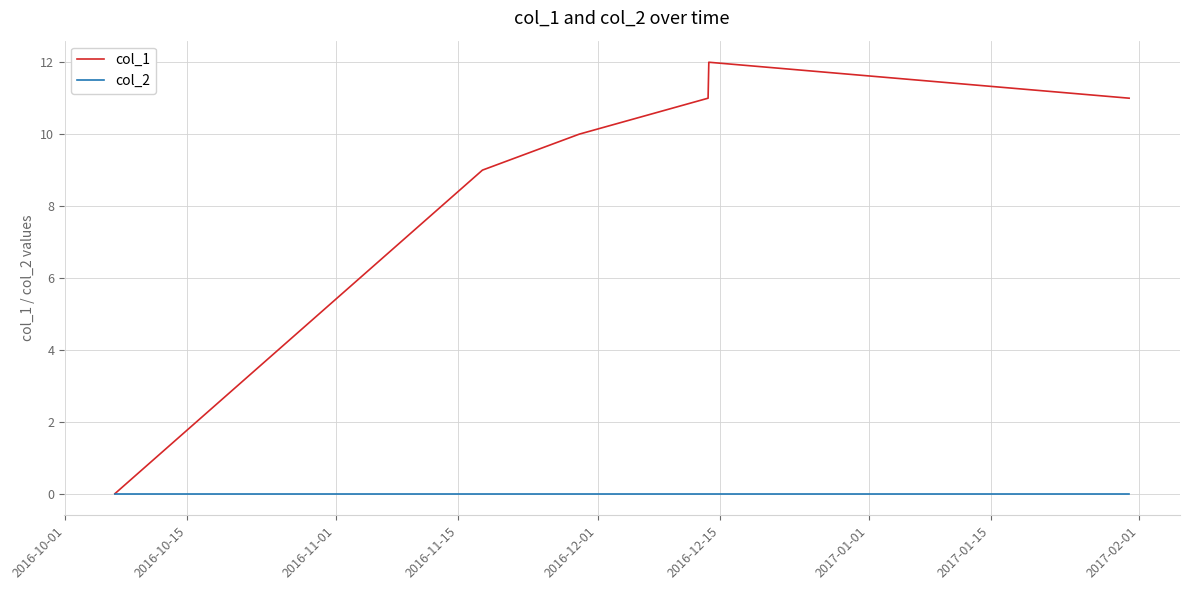

What is the maximum value shown in the chart?

12